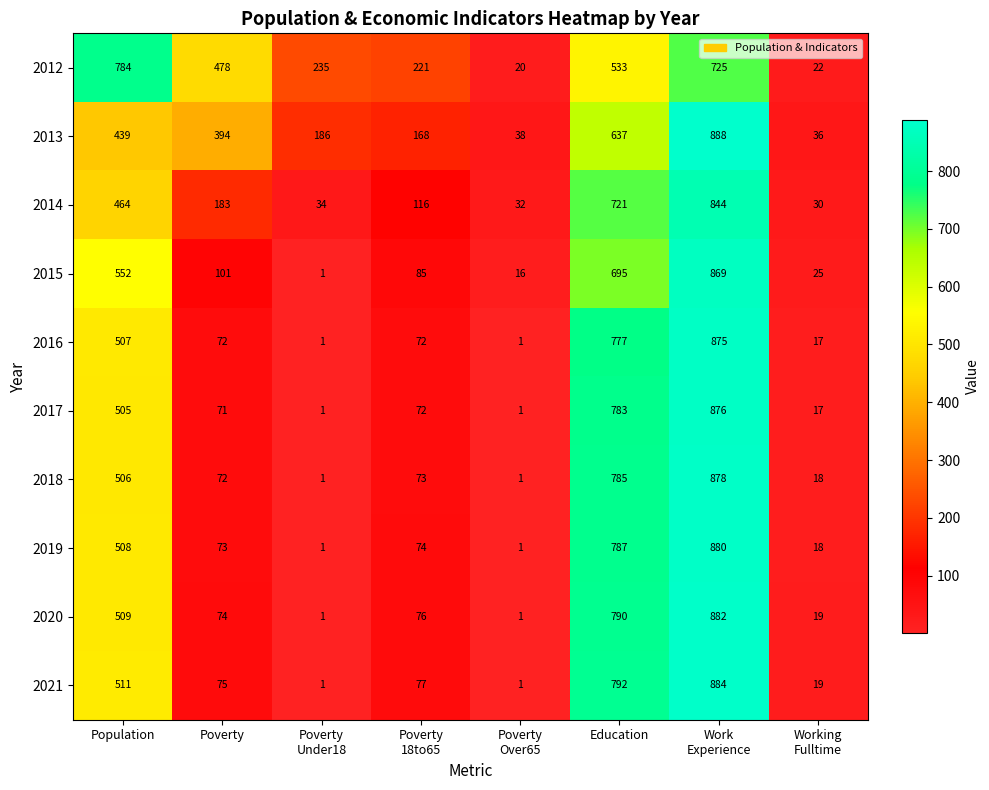

Which series has the largest total across all categories?

2012